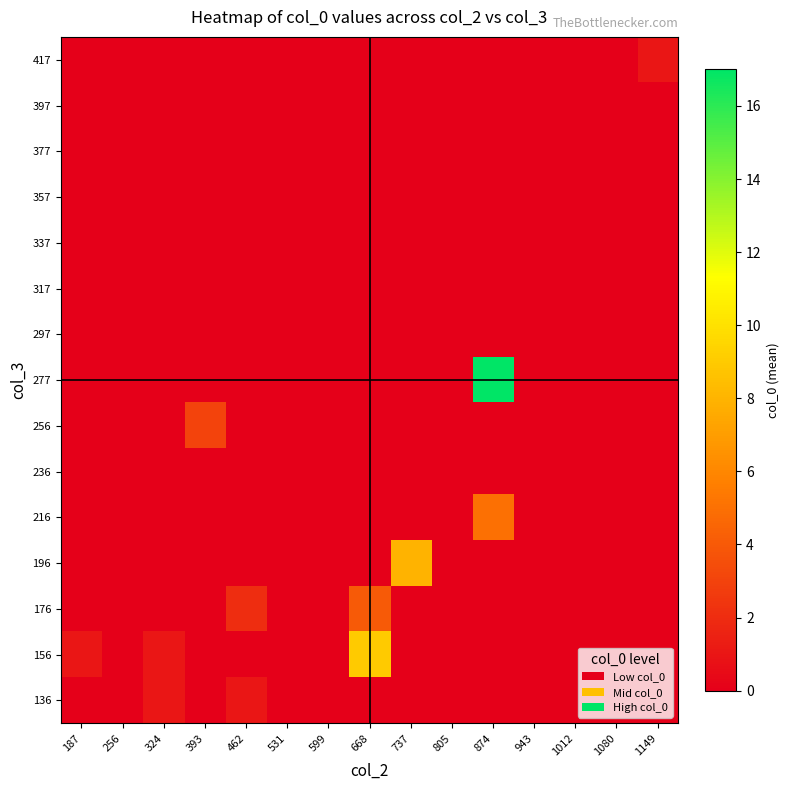

What is the spread (max minus min) of values at 187?

1